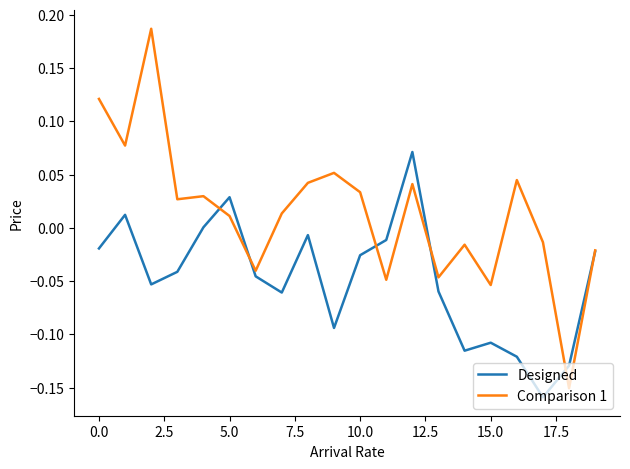

Which series has the widest spread of values?

Comparison 1